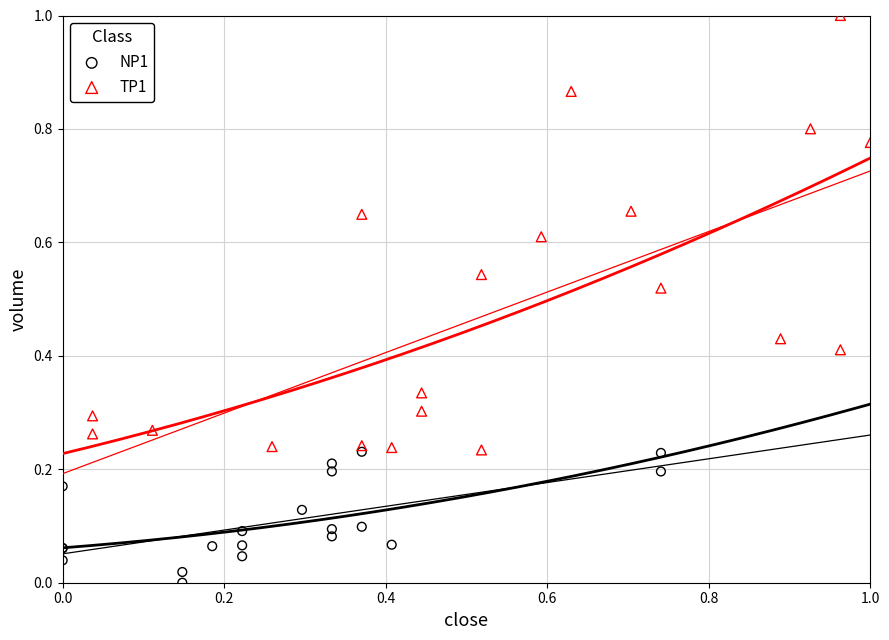

Which series has the widest spread of Y values?

TP1